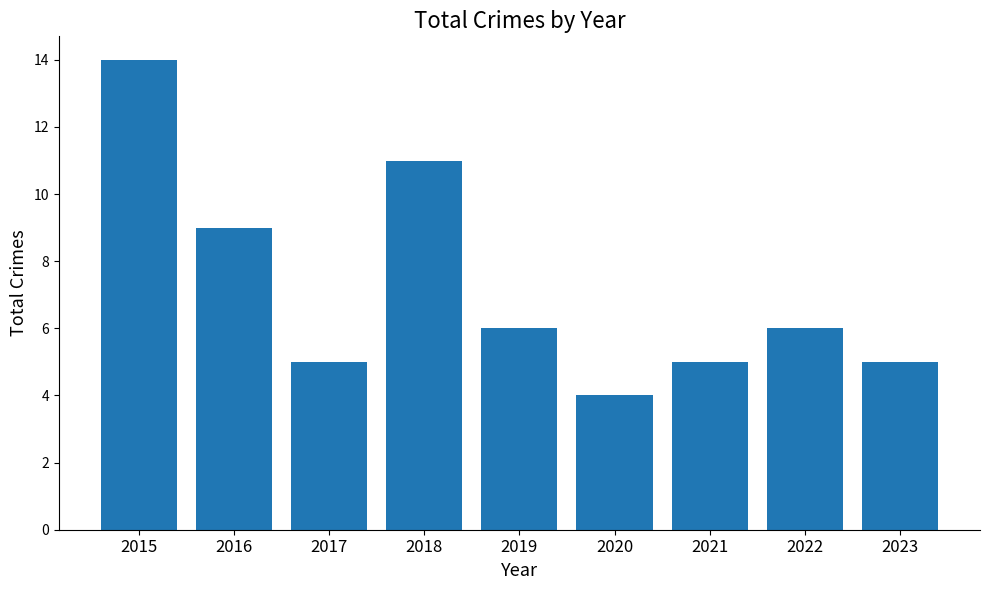

Are the bars horizontal?

No